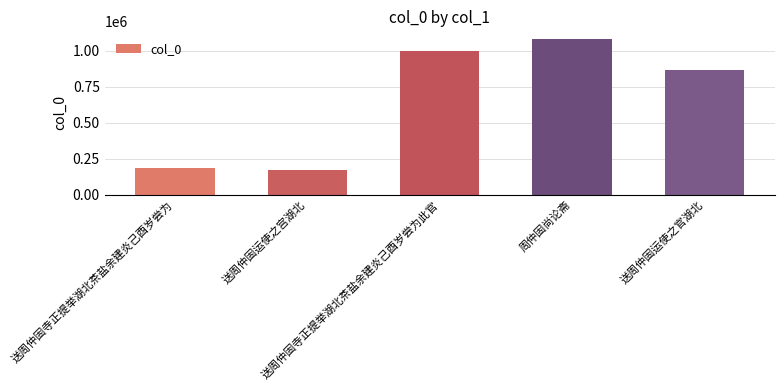

The value at 周仲固尚论斋 is 524053. True or false?

False